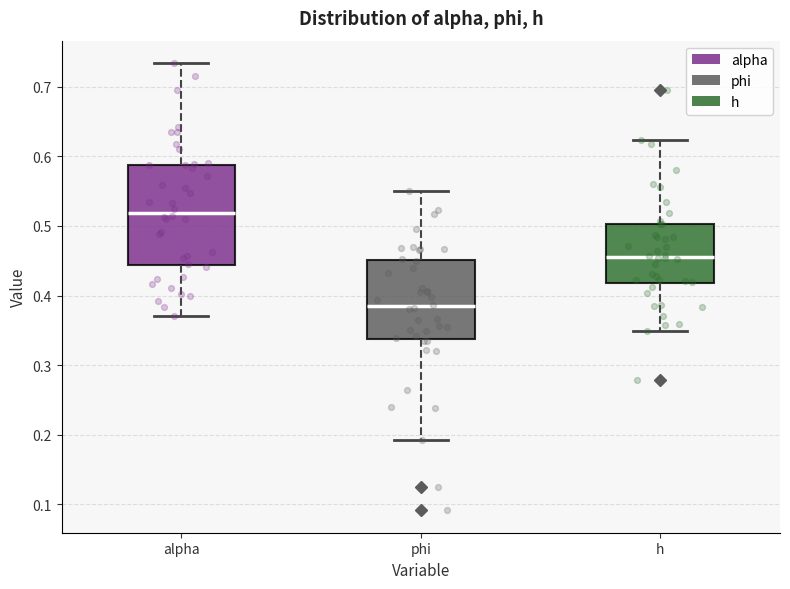

Comparing the boxes themselves (not the whiskers), which one is the tallest?

alpha